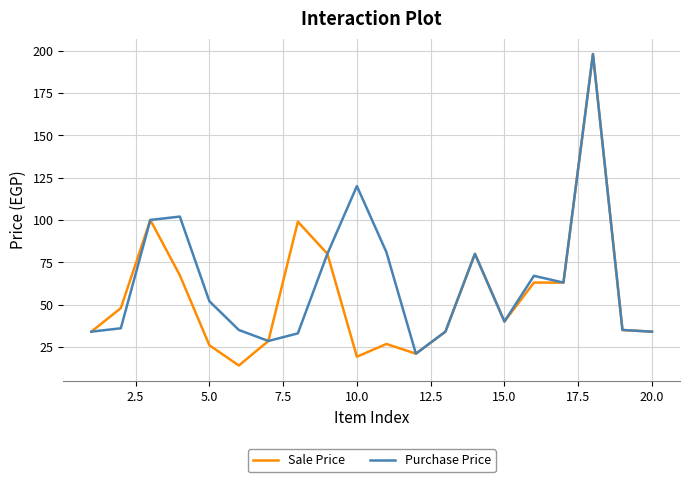

What is the maximum value shown in the chart?

198.0